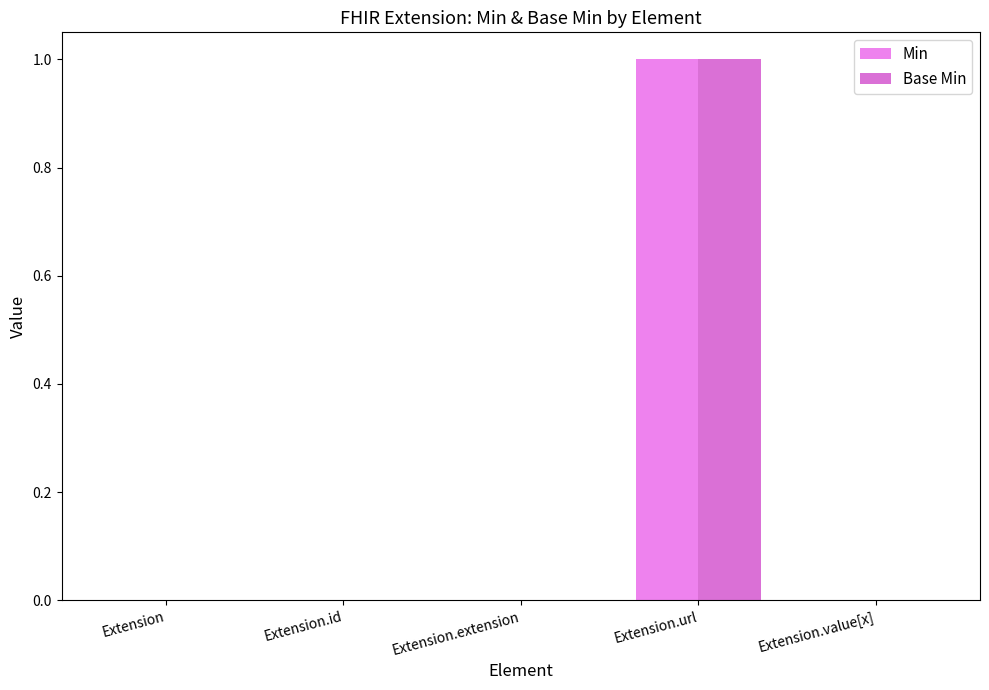

What position from the left is Extension?

1